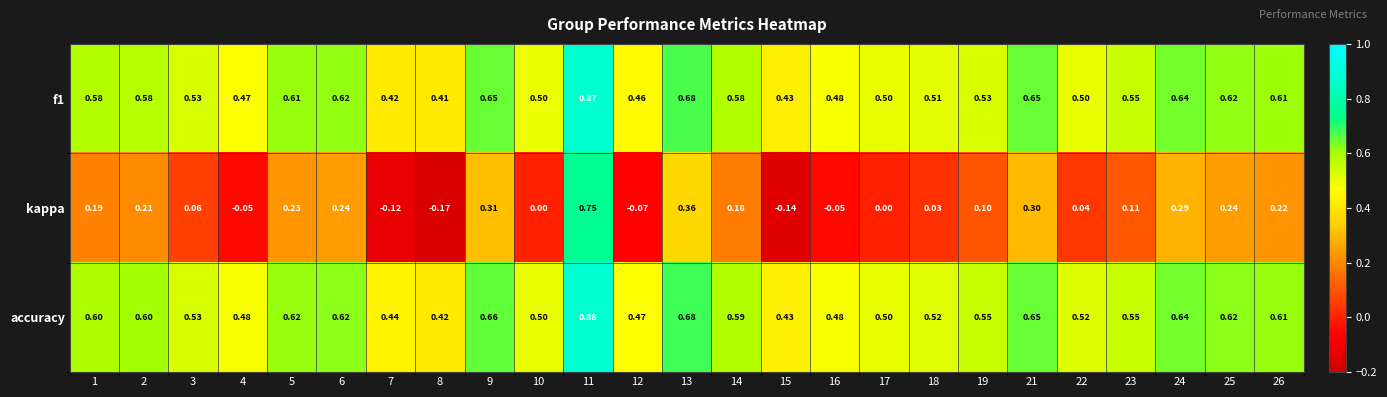

Is the value of kappa at 18 greater than the value of accuracy at 18?

No